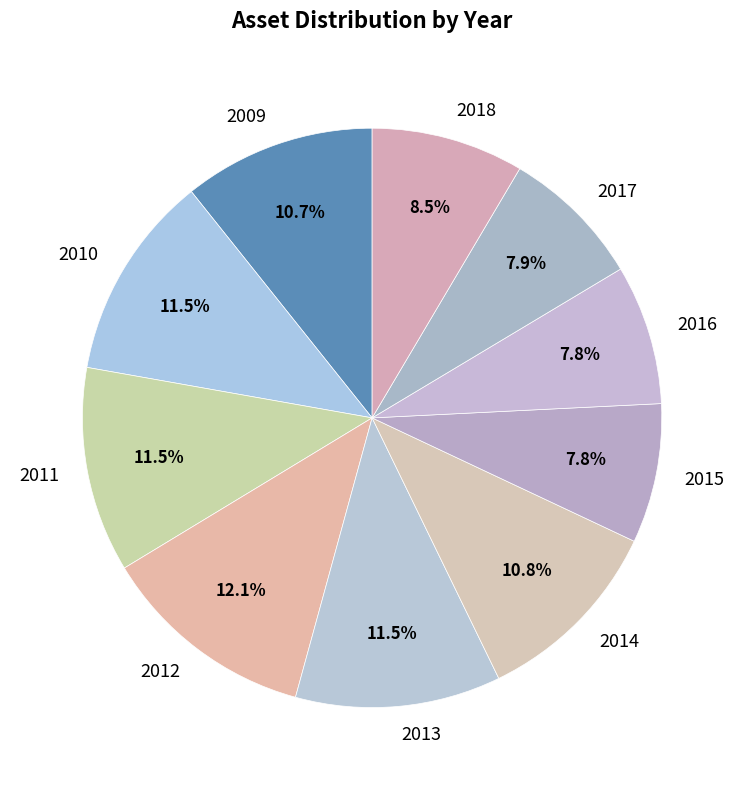

What is the ratio of the value at 2017 to the value at 2013?

0.7